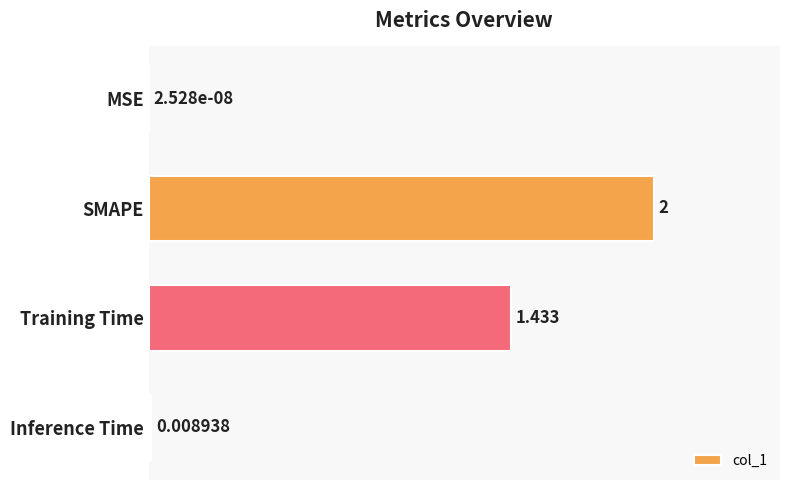

Which has a higher value, Inference Time or MSE?

Inference Time